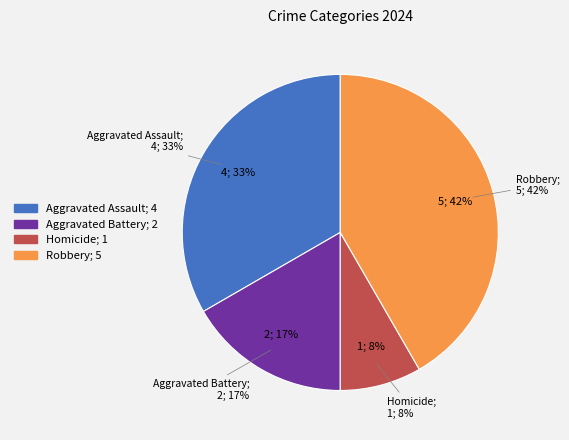

To the nearest percent, what is the average slice percentage?

25%